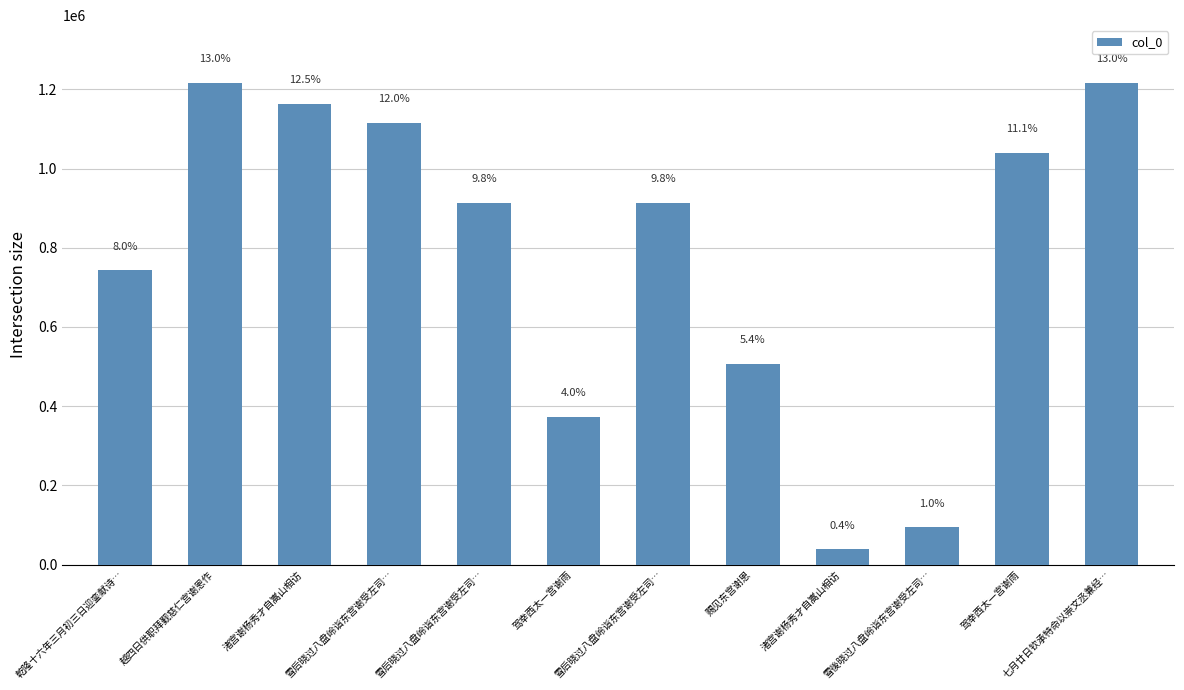

What is the greatest value displayed?

1216071